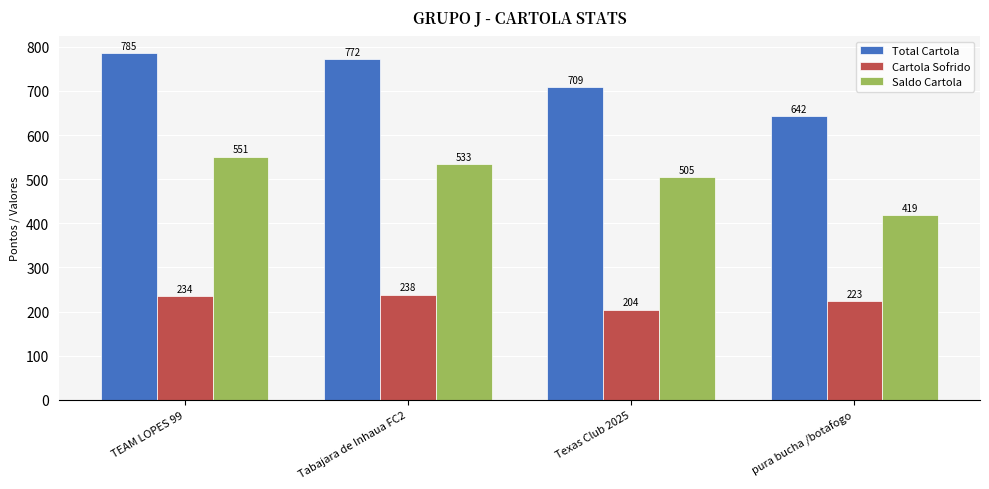

Rank the categories by Saldo Cartola value from highest to lowest.

TEAM LOPES 99, Tabajara de Inhaua FC2, Texas Club 2025, pura bucha /botafogo